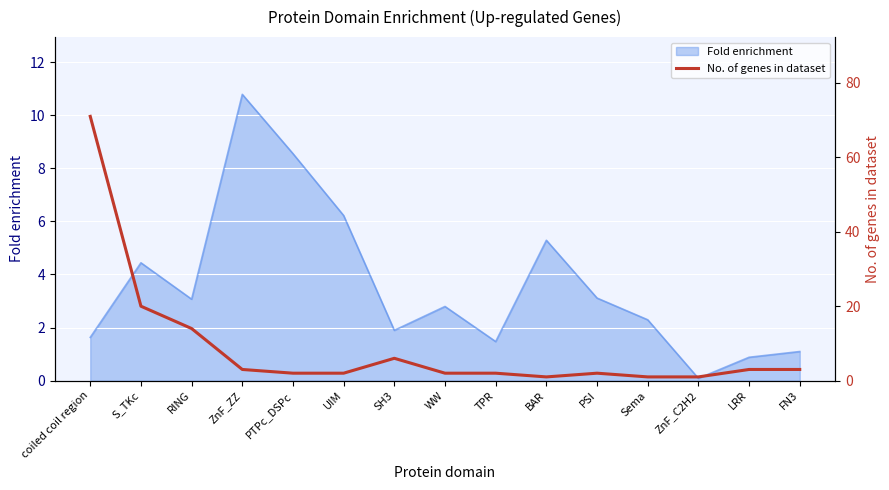

How many categories are shown in the chart?

15